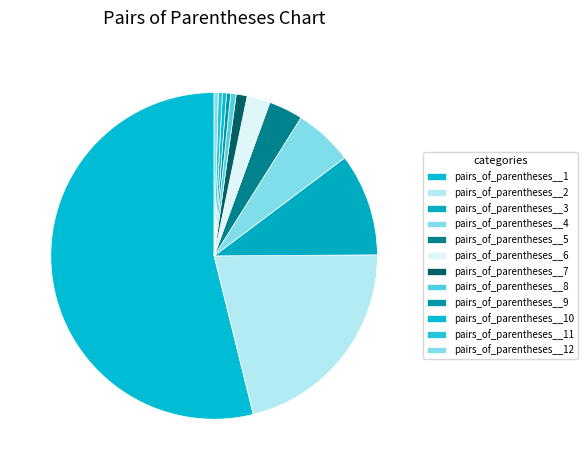

Which slice is the largest?

pairs_of_parentheses__1